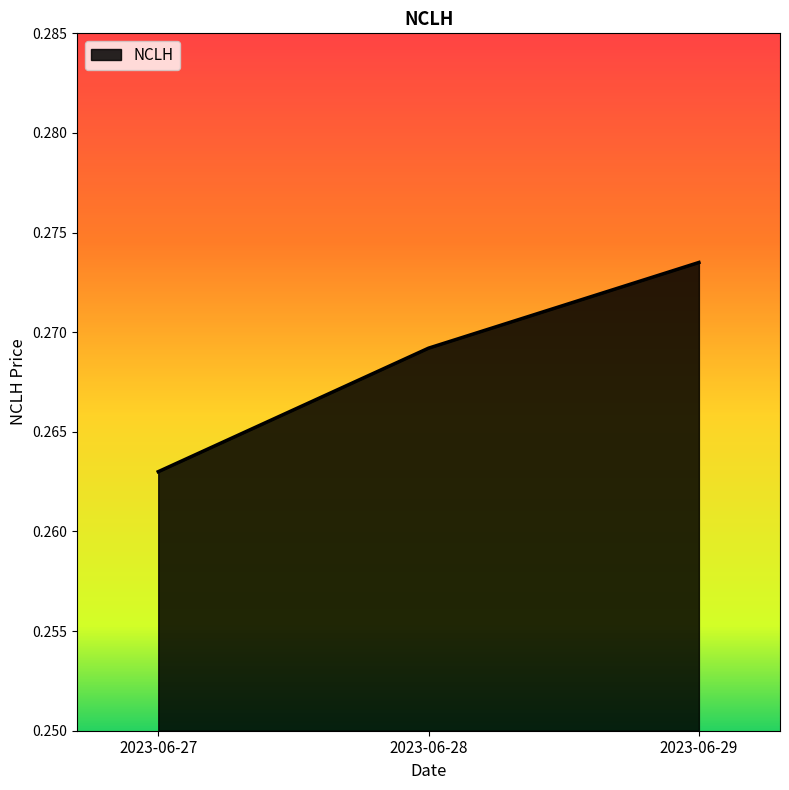

Rank the categories by value from lowest to highest.

2023-06-27, 2023-06-28, 2023-06-29